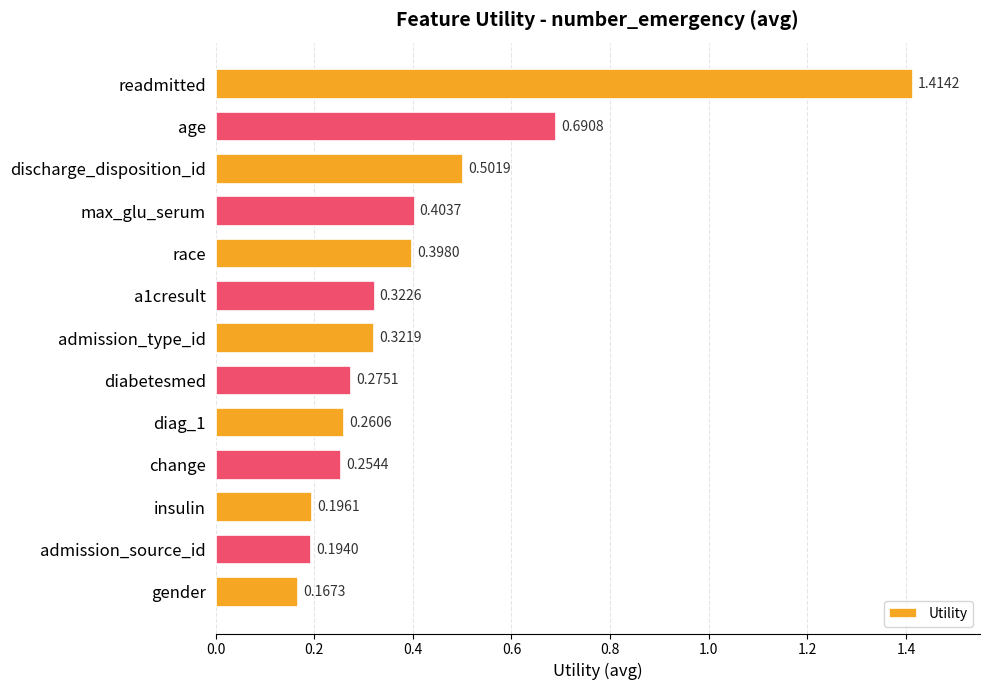

What is the difference between the second highest and minimum values?

0.5